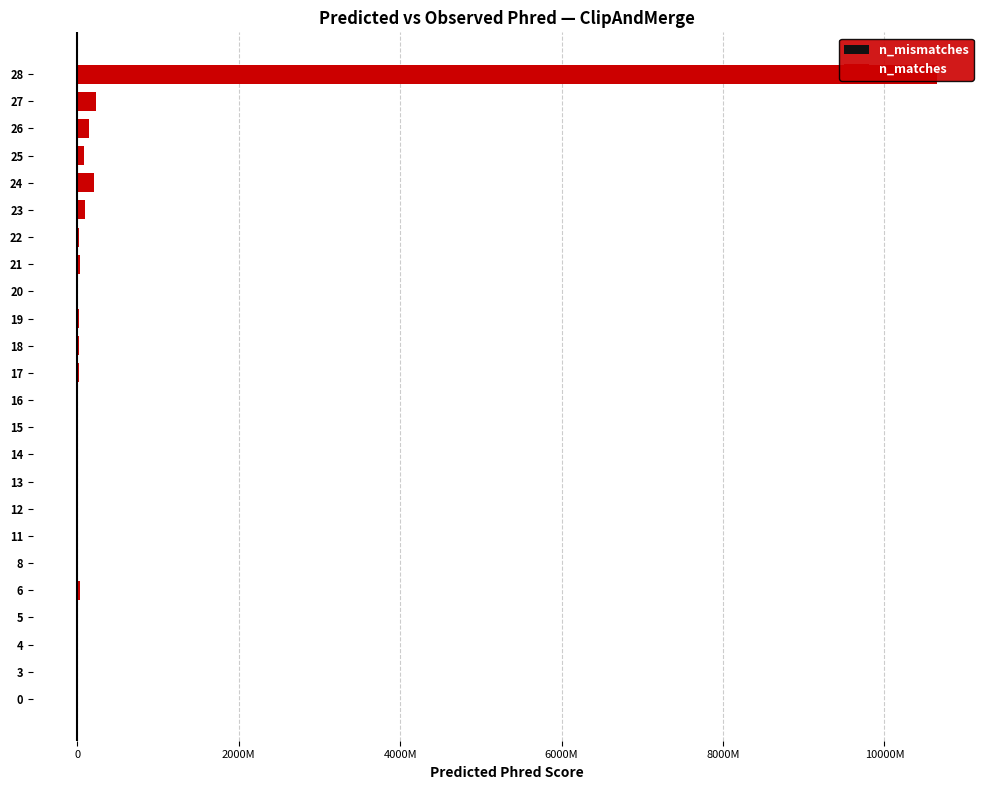

What is the average value of the n_matches series?

483147053